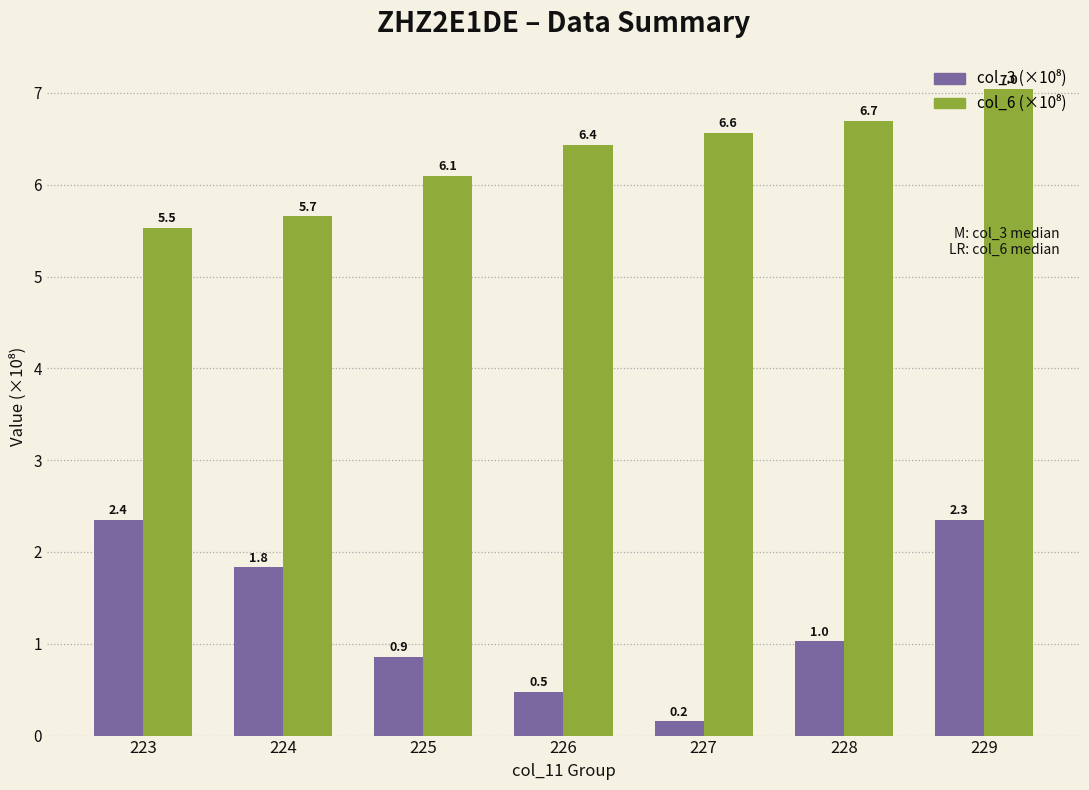

How many bars are there in each group?

2